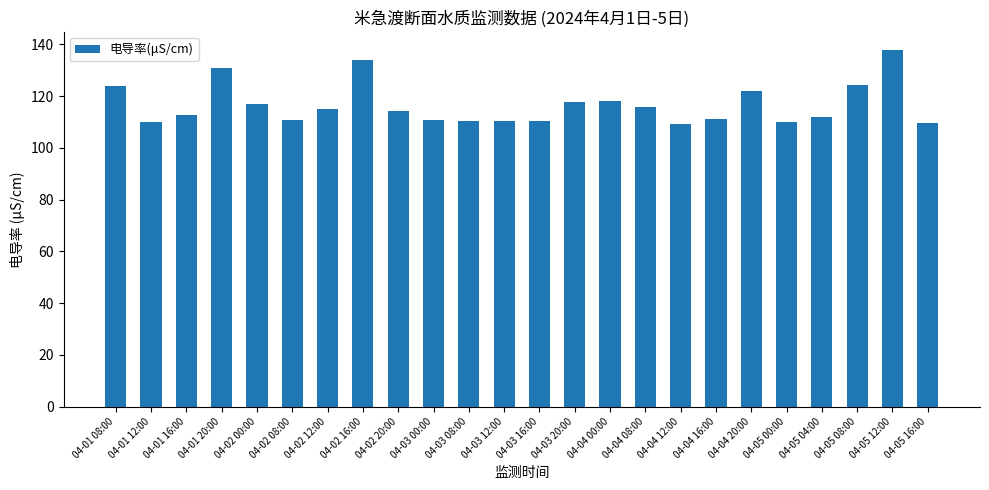

What is the change in value from 04-04 16:00 to 04-05 16:00?

-1.7